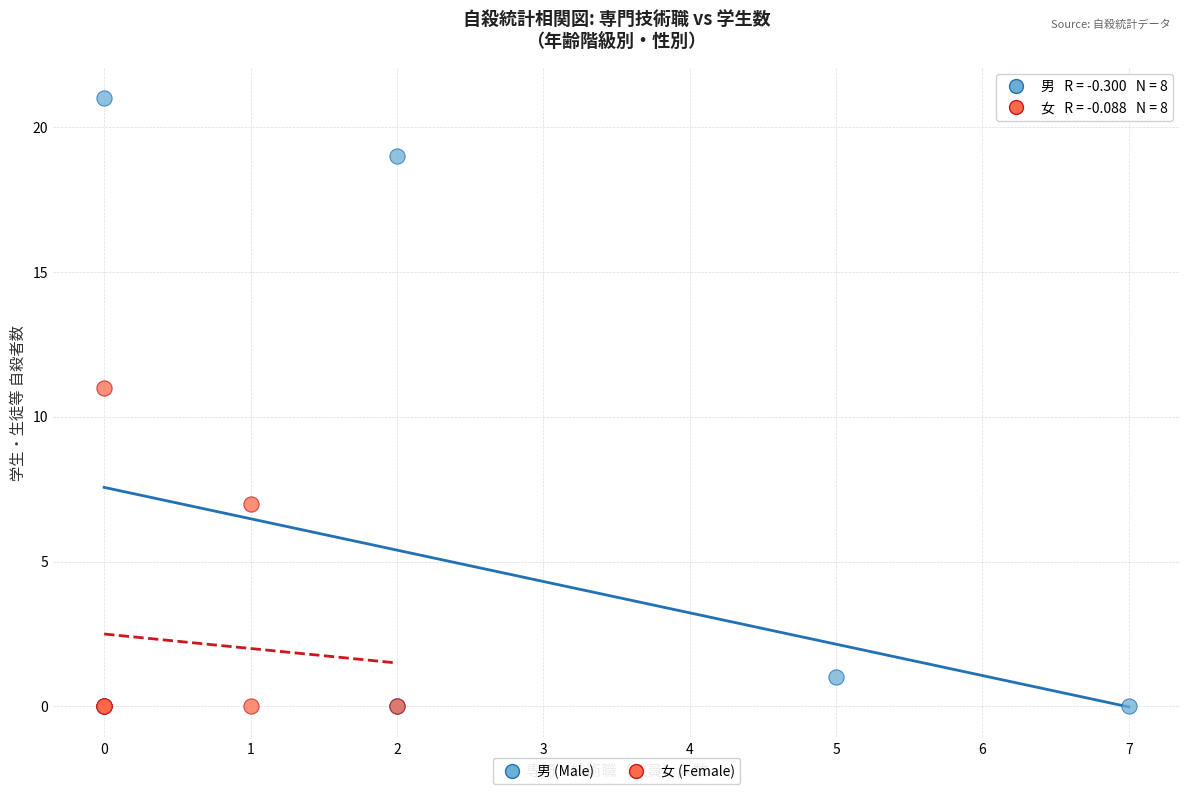

Which series has the widest spread of Y values?

男 (Male)